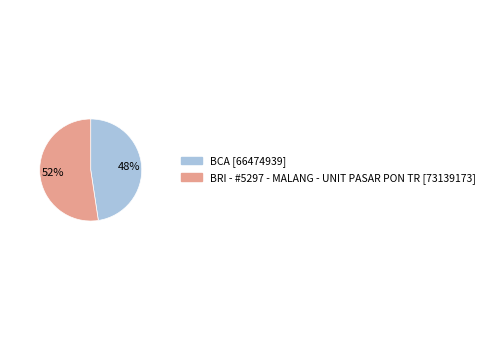

Is the sum of BCA and BRI - #5297 - MALANG - UNIT PASAR PON TR greater than half?

Yes